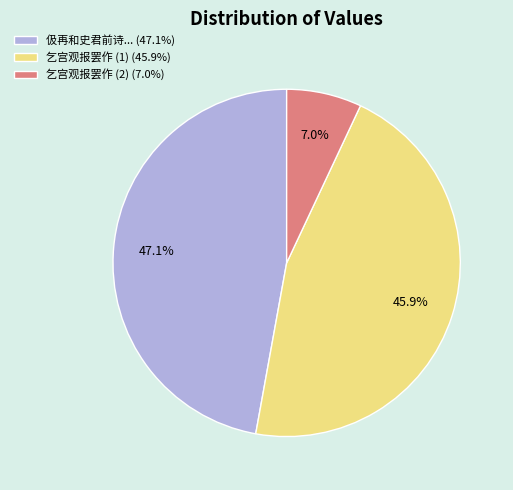

Do 伋再和史君前诗... (47.1%) and 乞宫观报罢作 (1) (45.9%) together represent more than half of the pie?

Yes